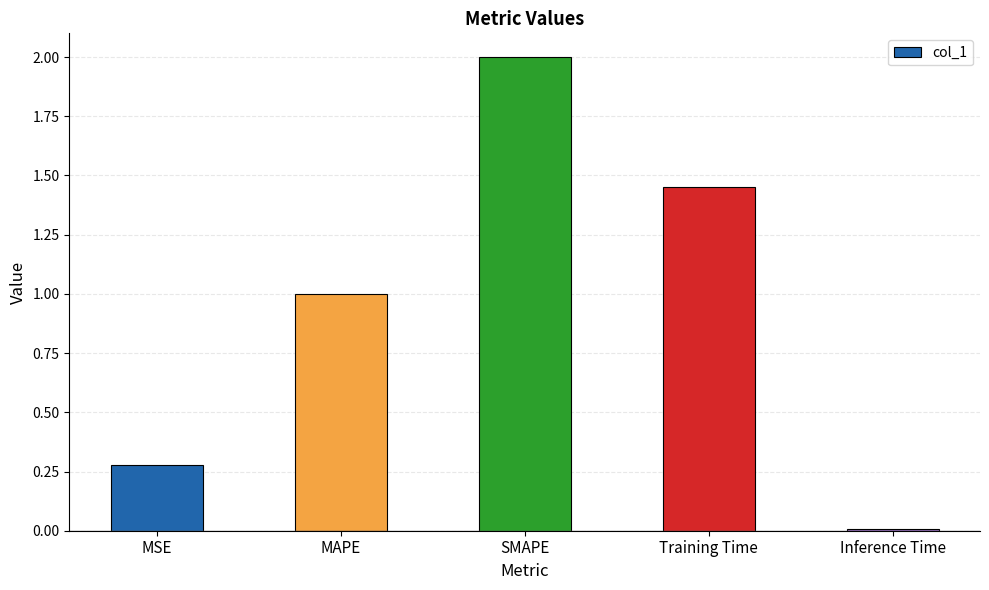

What is the label of the 3rd bar from the right?

SMAPE